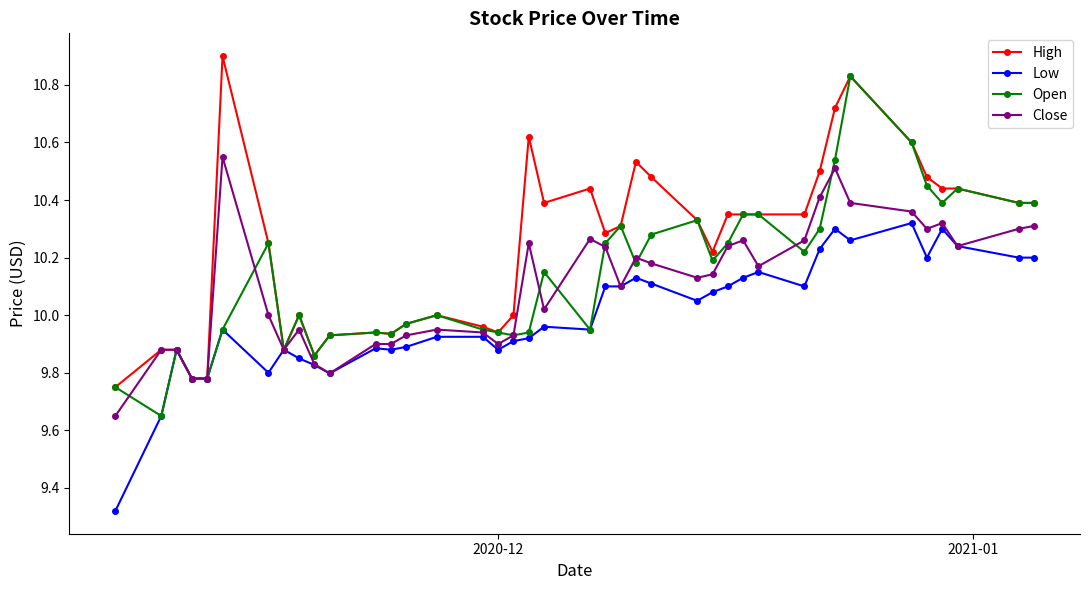

Rank the series by their maximum value, from highest to lowest.

High, Open, Close, Low